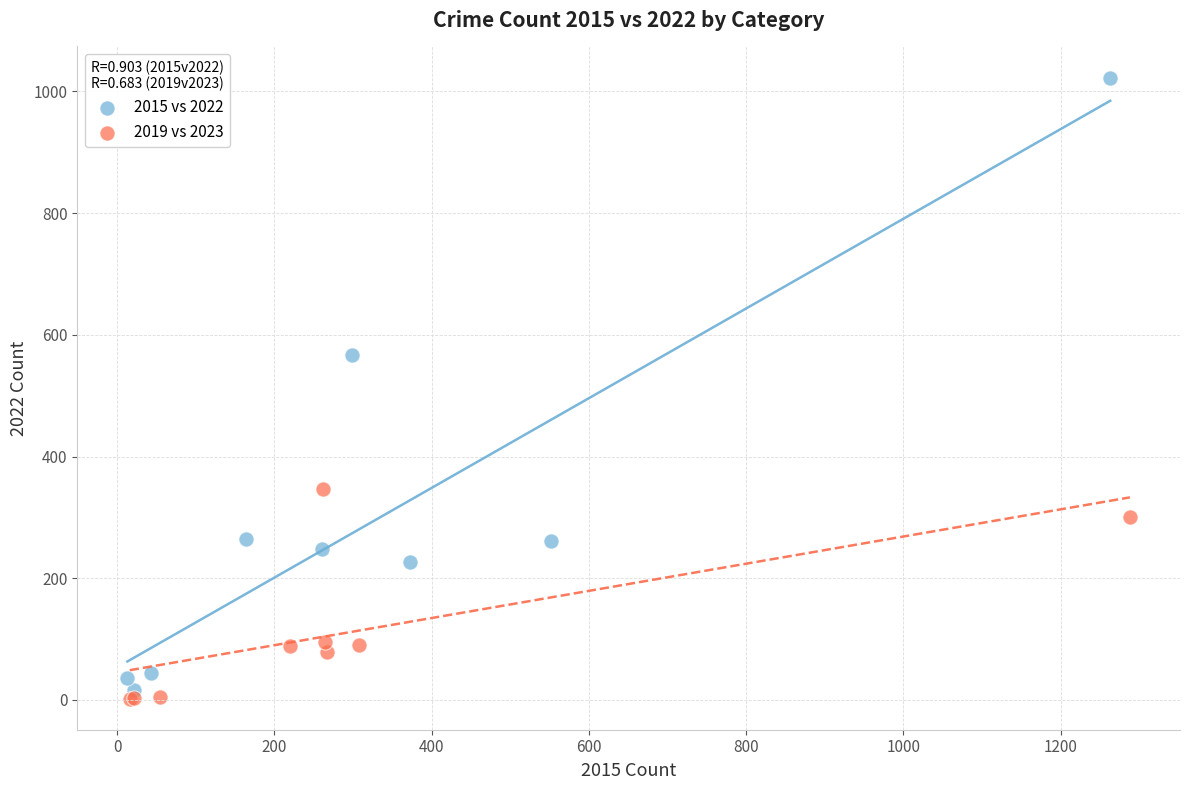

Which series has the widest spread of Y values?

2015 vs 2022